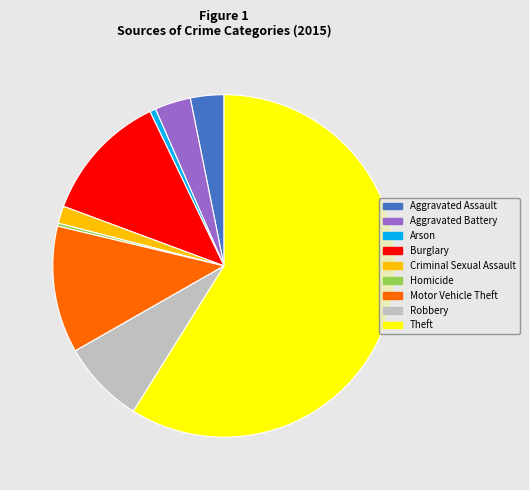

Is the sum of Criminal Sexual Assault and Motor Vehicle Theft greater than half?

No